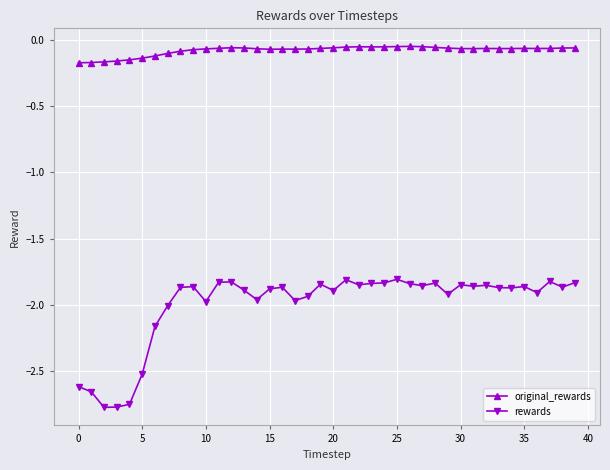

True or false: original_rewards and rewards intersect in this chart.

False